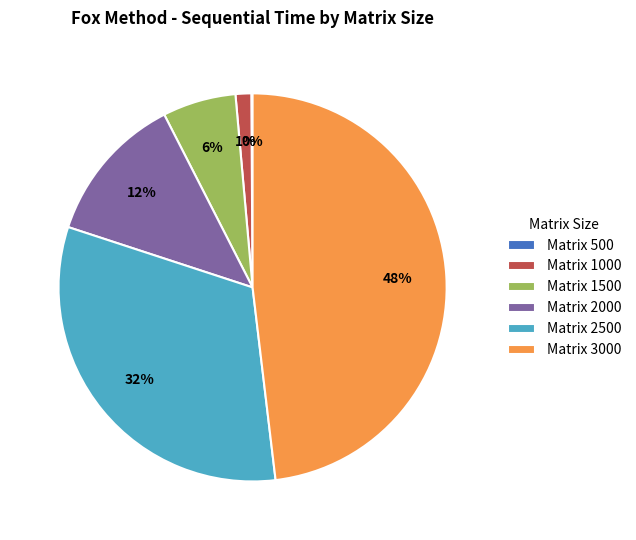

To the nearest percent, what is the average slice percentage?

17%